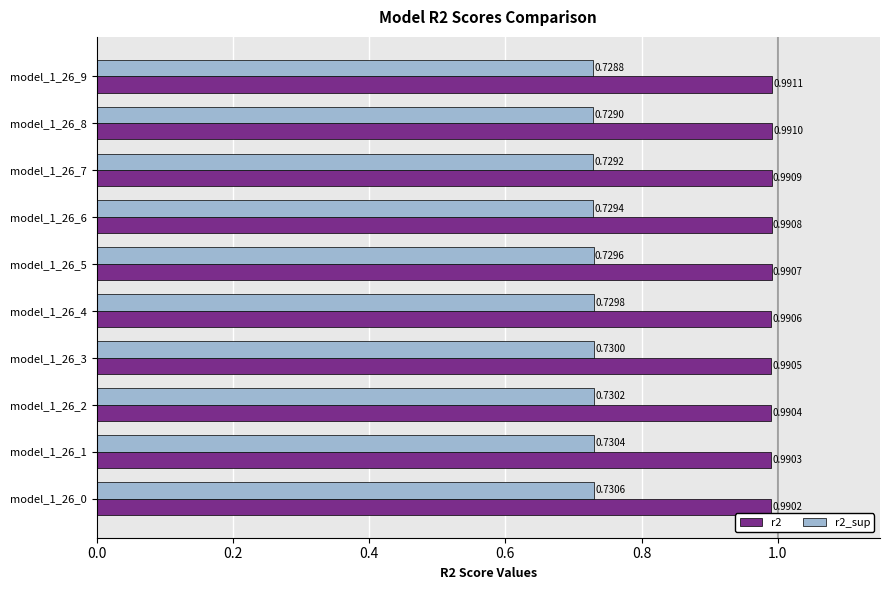

Which series changed the most between model_1_26_8 and model_1_26_9?

r2_sup